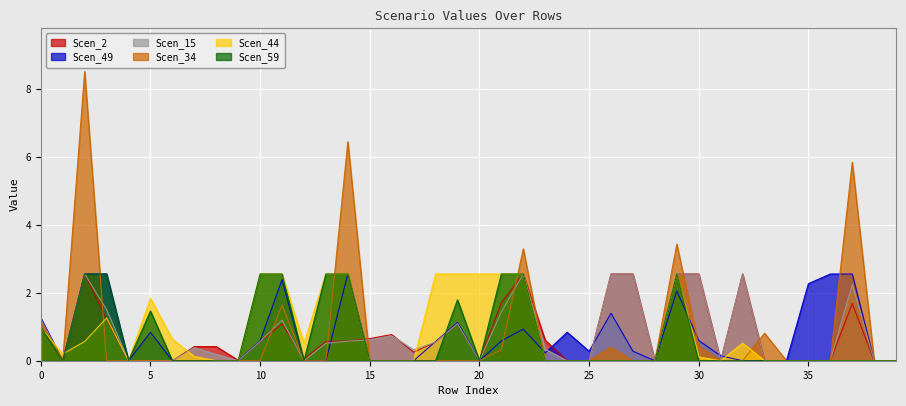

How many lines are shown in the chart?

6